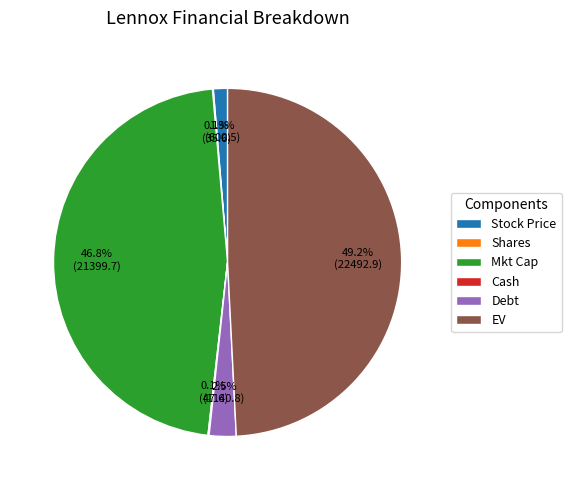

Do Stock Price and Debt together represent more than half of the pie?

No